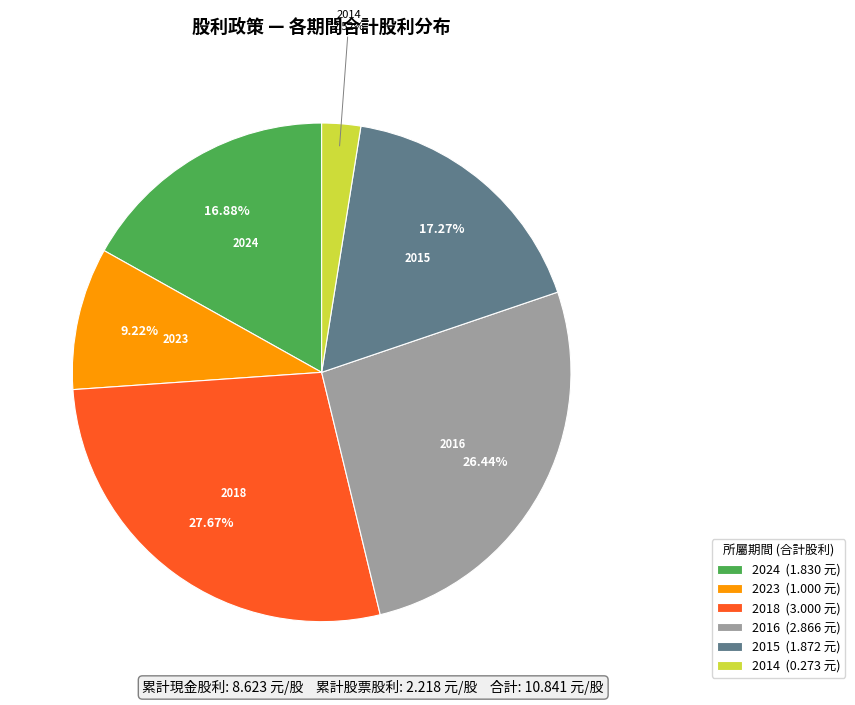

How many segments does this pie chart have?

6